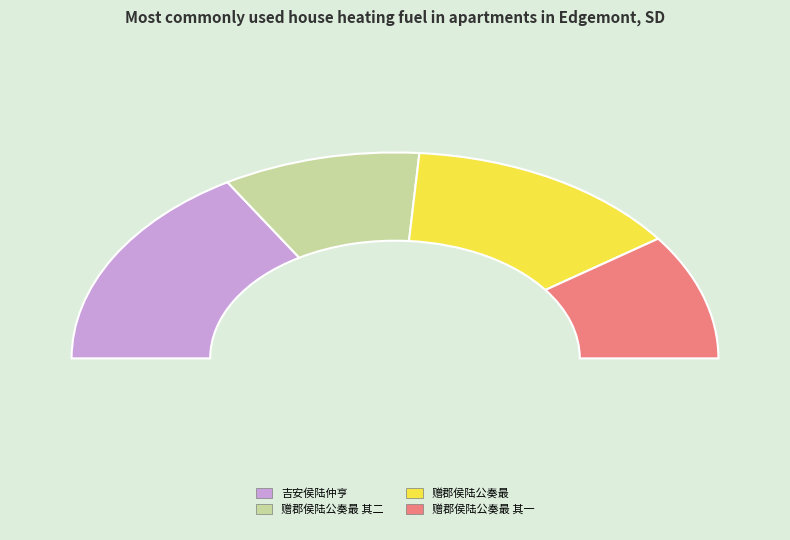

Is there any slice that represents more than half of the pie?

No